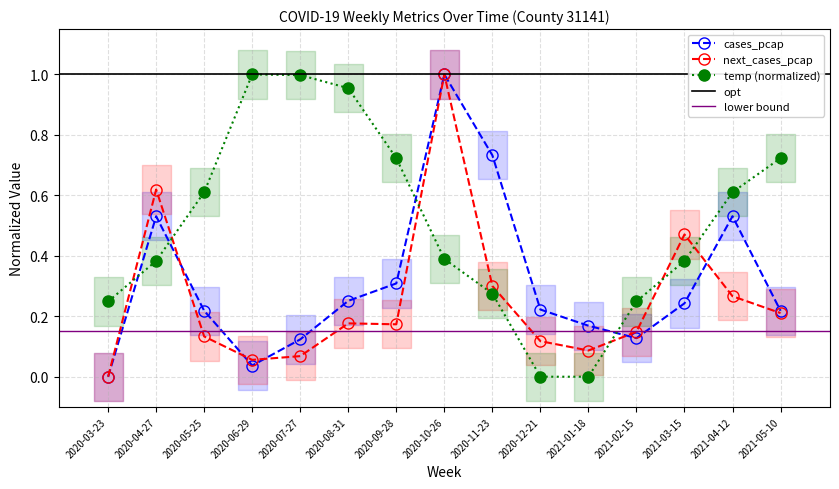

True or false: cases_pcap and next_cases_pcap intersect in this chart.

True